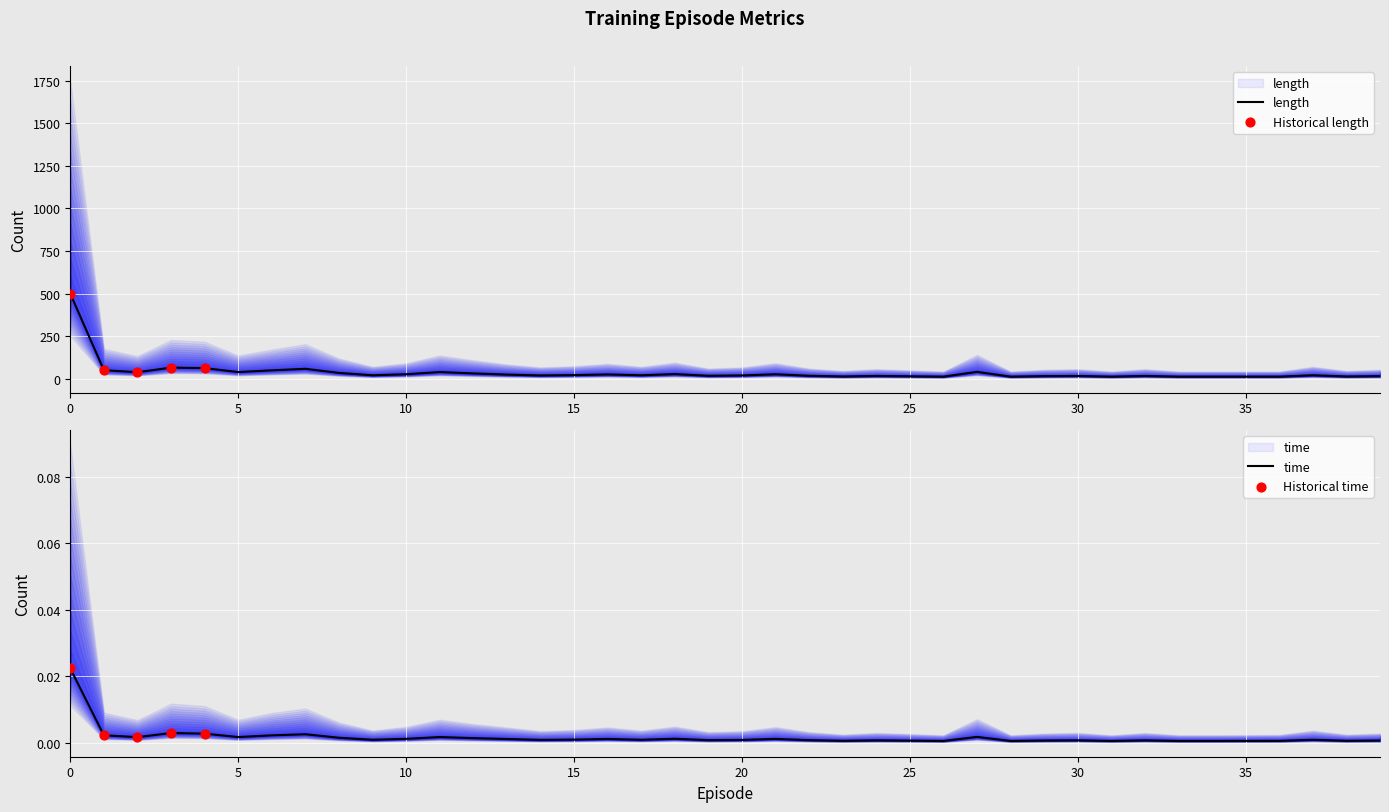

What are all the series names shown in the legend?

length, time